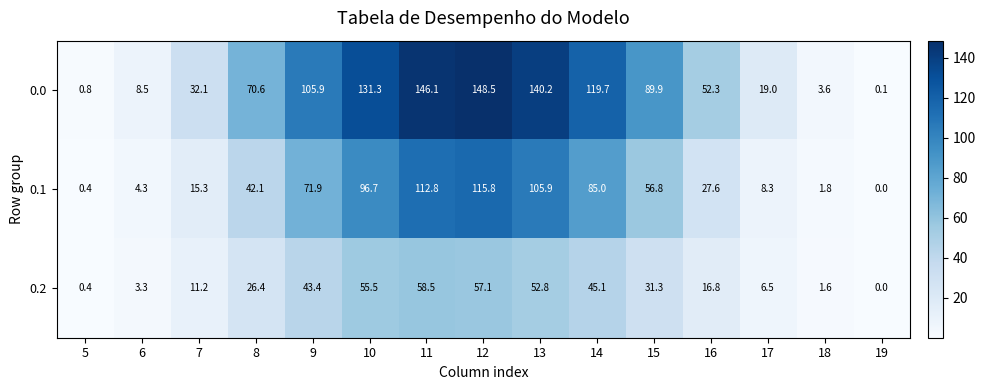

Which label corresponds to the smallest value in the chart?

19